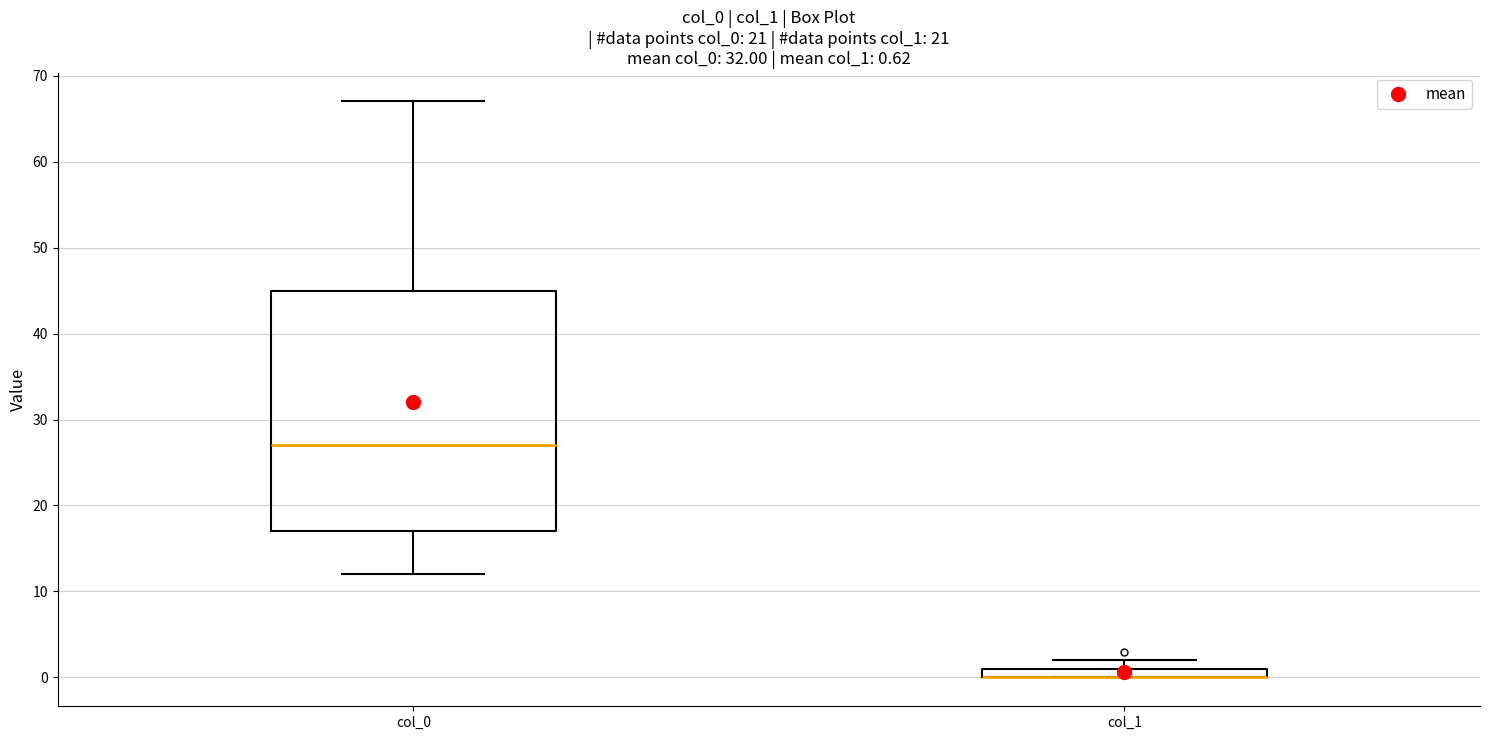

Which box is the tallest, from its lower edge to its upper edge?

col_0